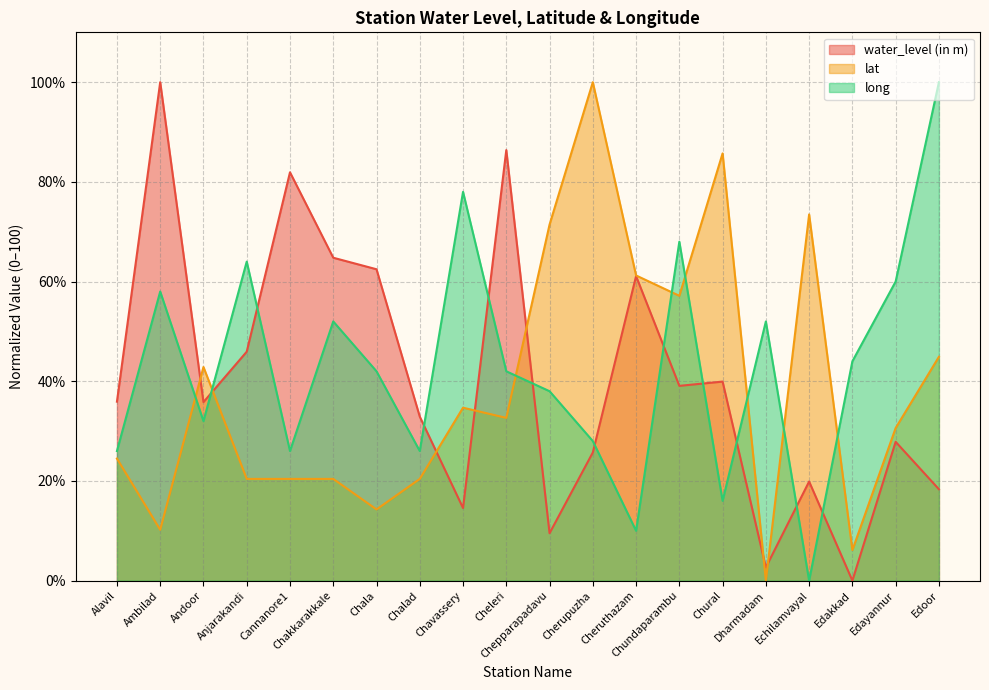

After their last crossing, which series has the higher values: long or water_level (in m)?

long